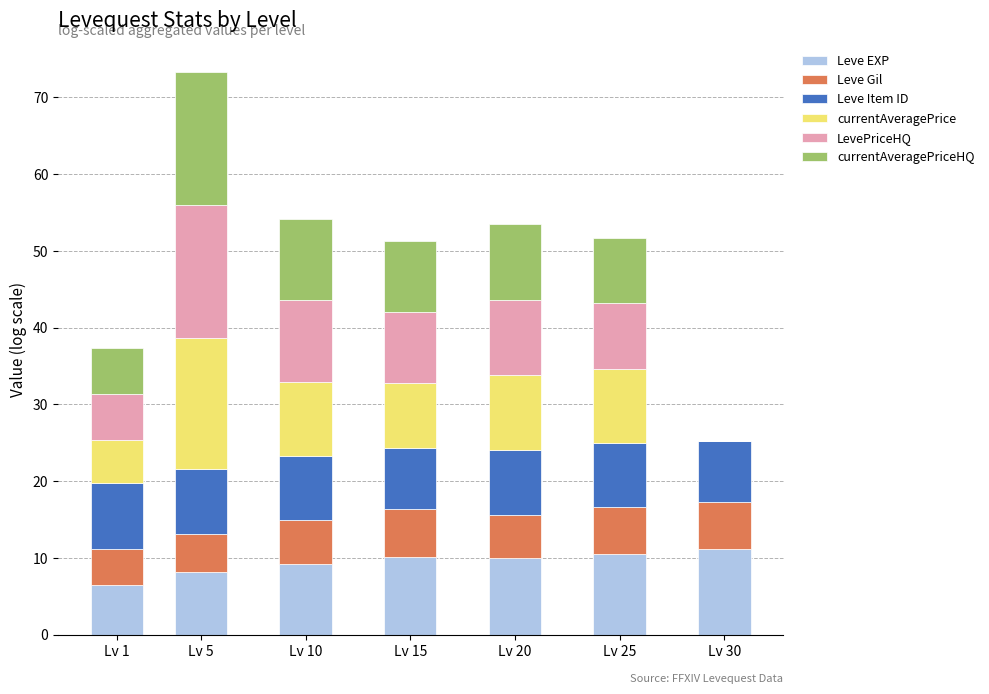

What is the total value across all series at Lv 20?

53.4